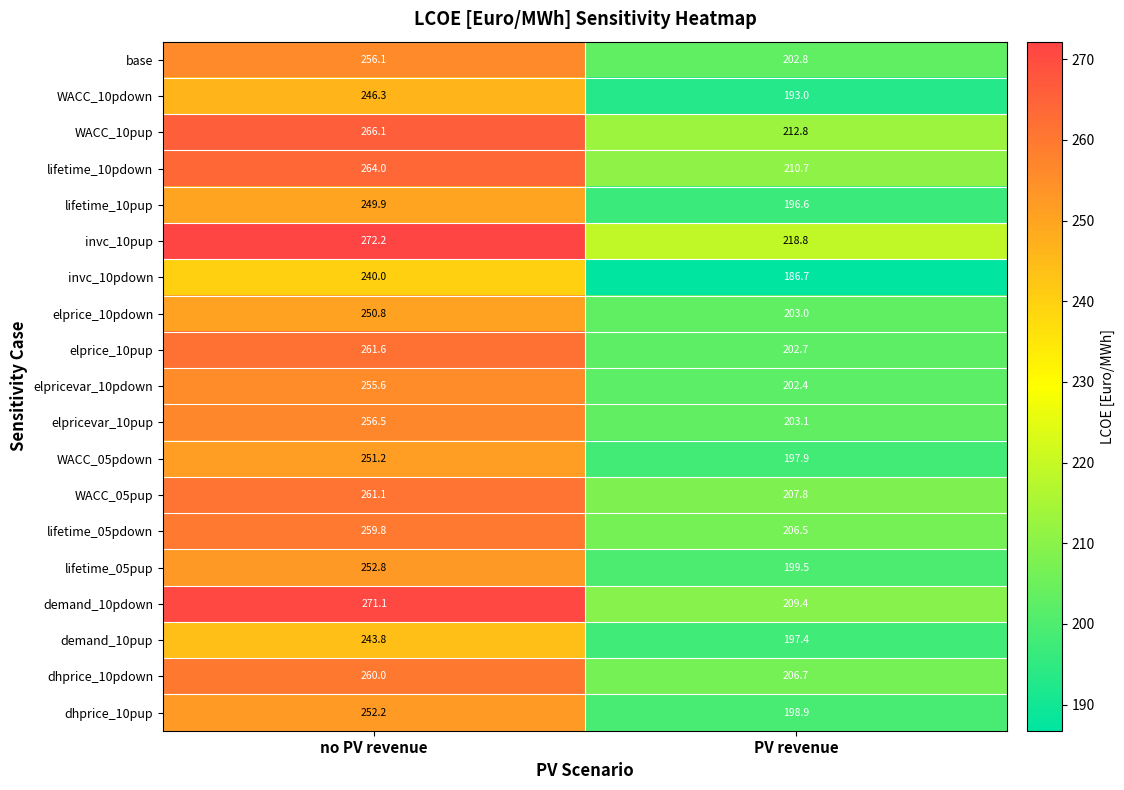

The WACC_10pdown series shows 193.0 at PV revenue. True or false?

True